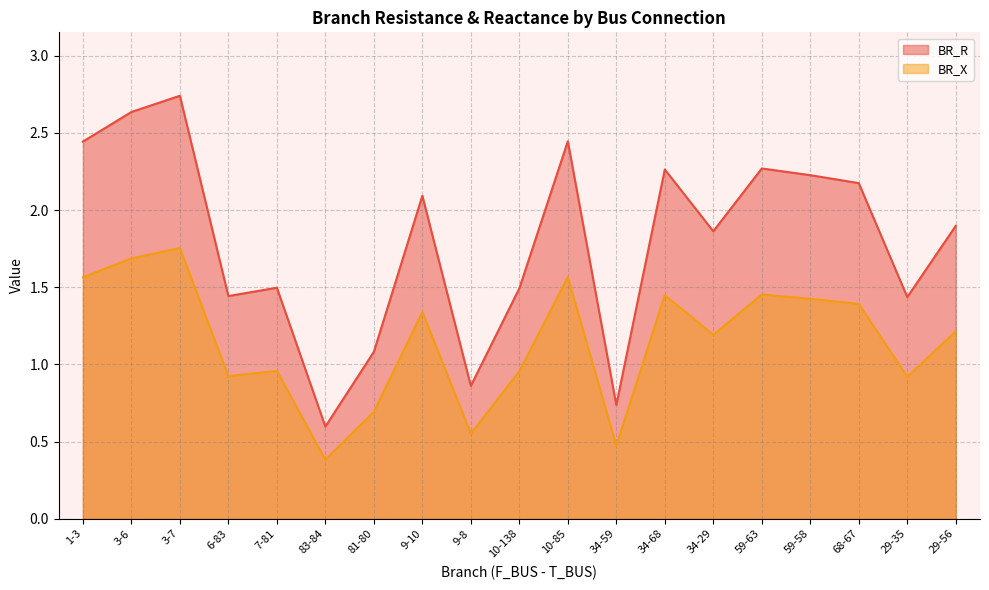

Rank the series by their average value, from highest to lowest.

BR_R, BR_X